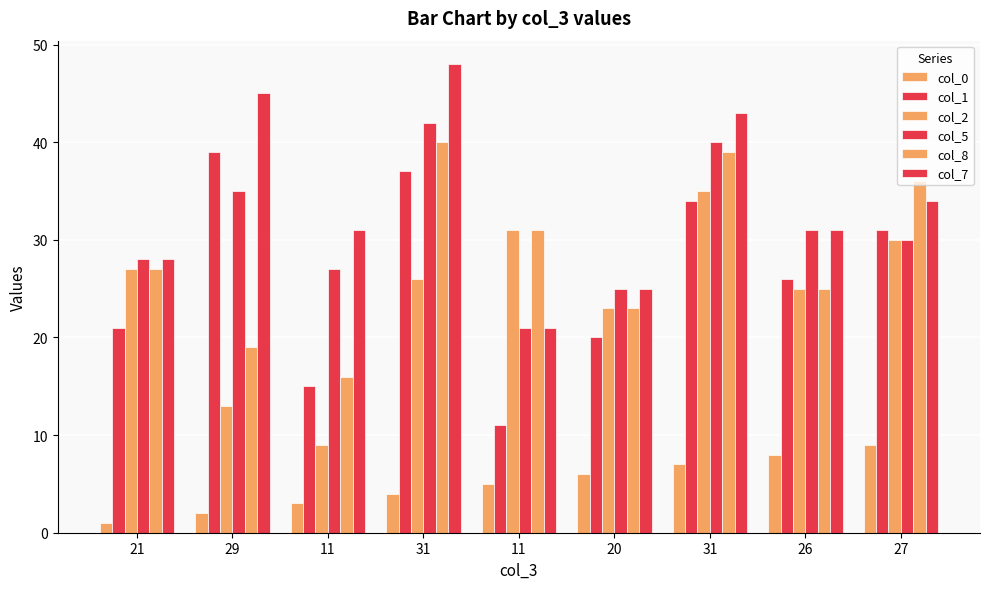

Is it true that col_7 equals 21 at 11?

True